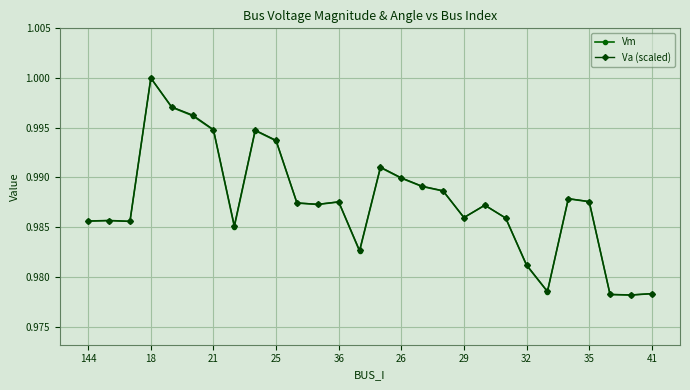

At how many categories does at least one series exceed 0?

28